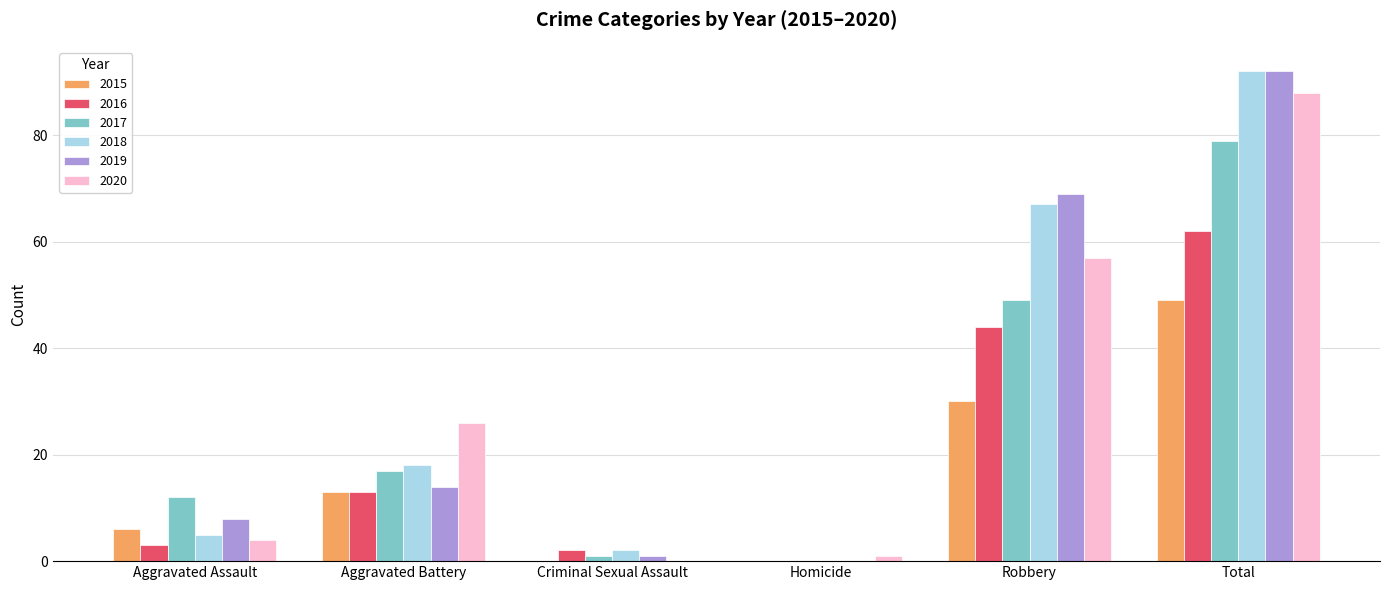

Are the bars horizontal?

No